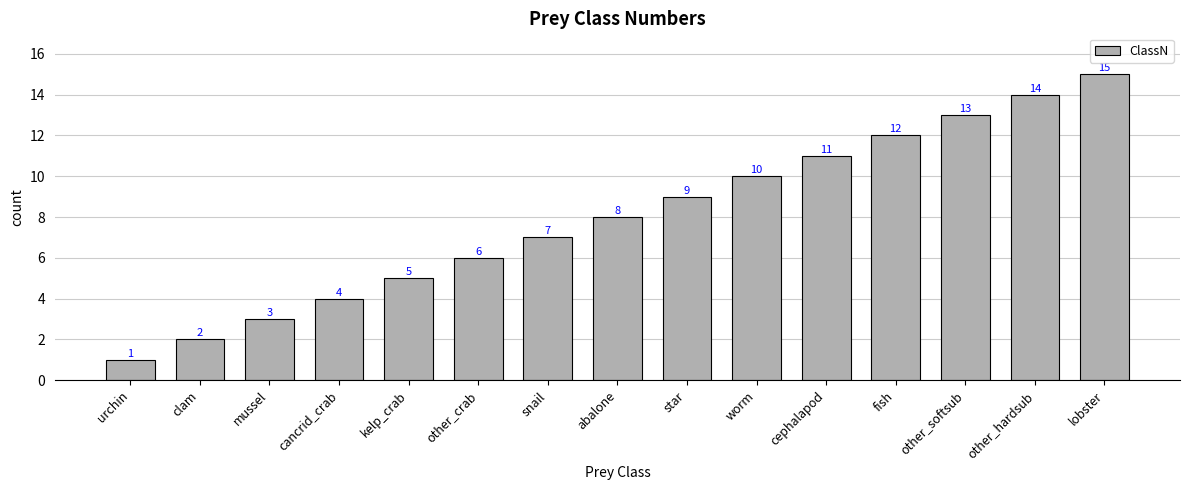

How many categories are shown in the chart?

15